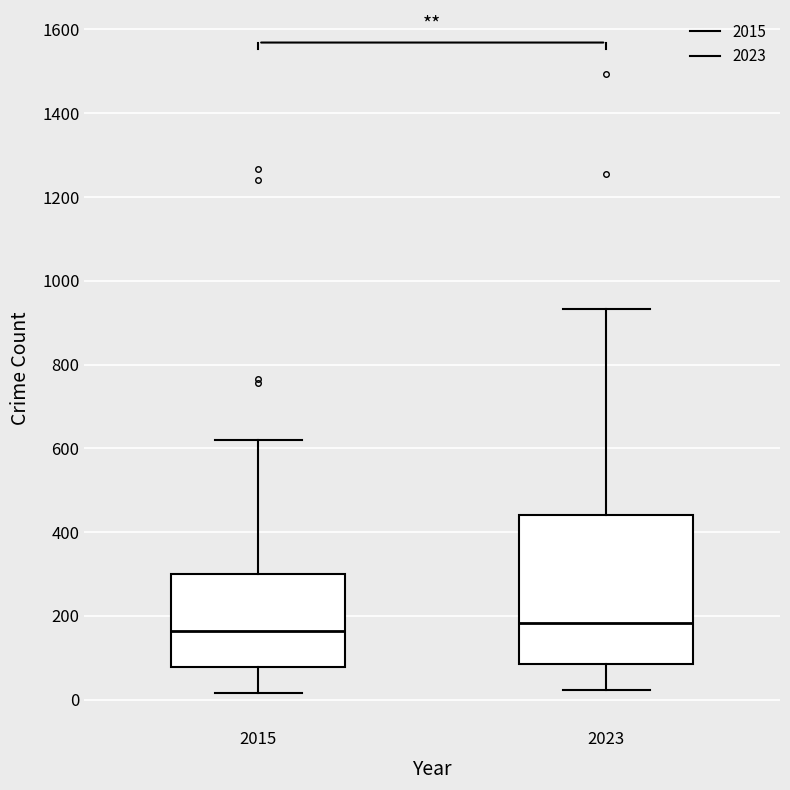

Reading left to right, transcribe this box plot: for each box, give where its median line is, the range the box spans, and where its two whiskers end, as read against the y-axis. The values are not printed on the chart, so give them approximately, as read against the axis.

2015: median 160, box 80 to 300, whiskers 20 to 620
2023: median 180, box 80 to 440, whiskers 20 to 940